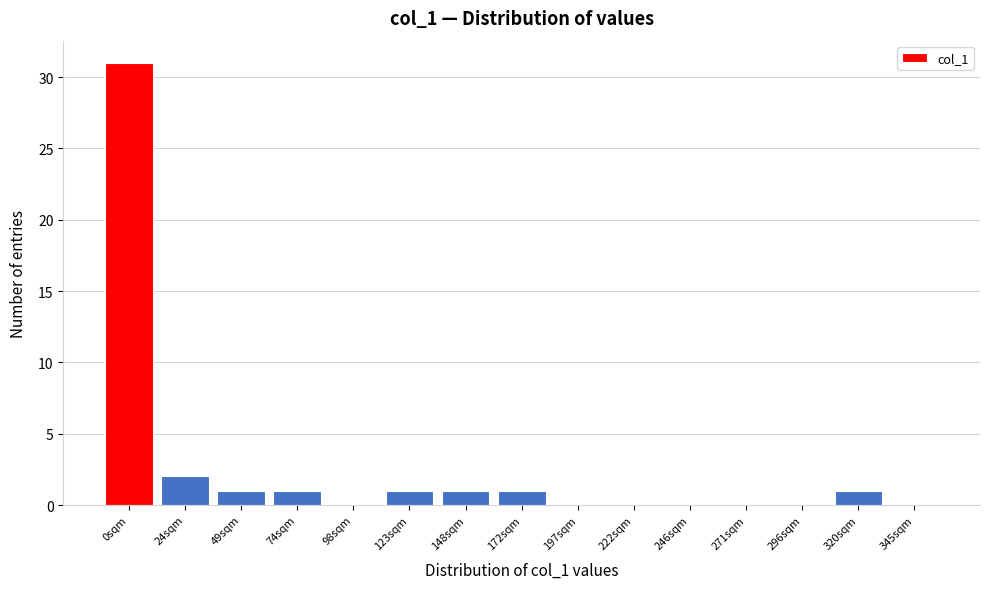

Reading right to left, extract all data points from this chart.

345sqm=0	320sqm=1	296sqm=0	271sqm=0	246sqm=0	222sqm=0	197sqm=0	172sqm=1	148sqm=1	123sqm=1	98sqm=0	74sqm=1	49sqm=1	24sqm=2	0sqm=31